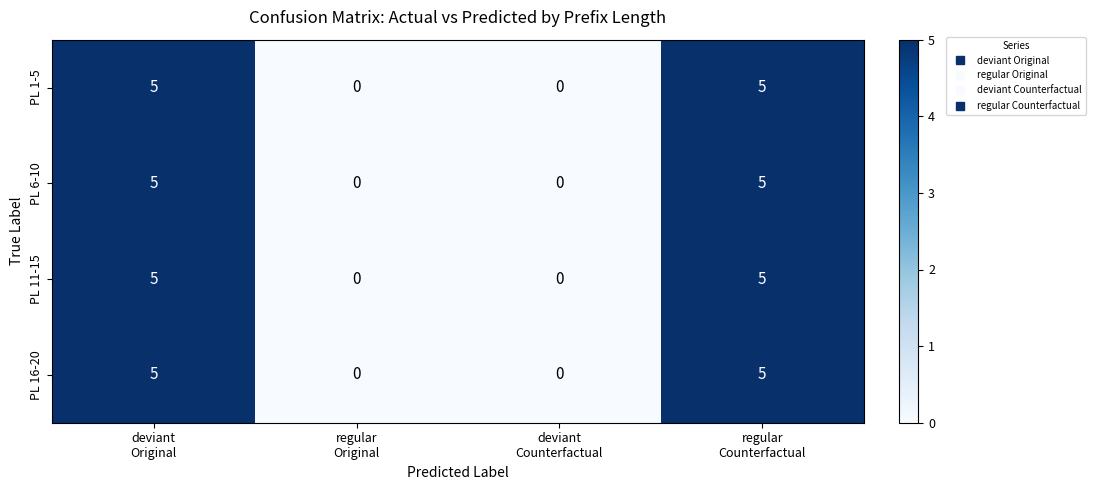

At how many categories does at least one series exceed 3?

2